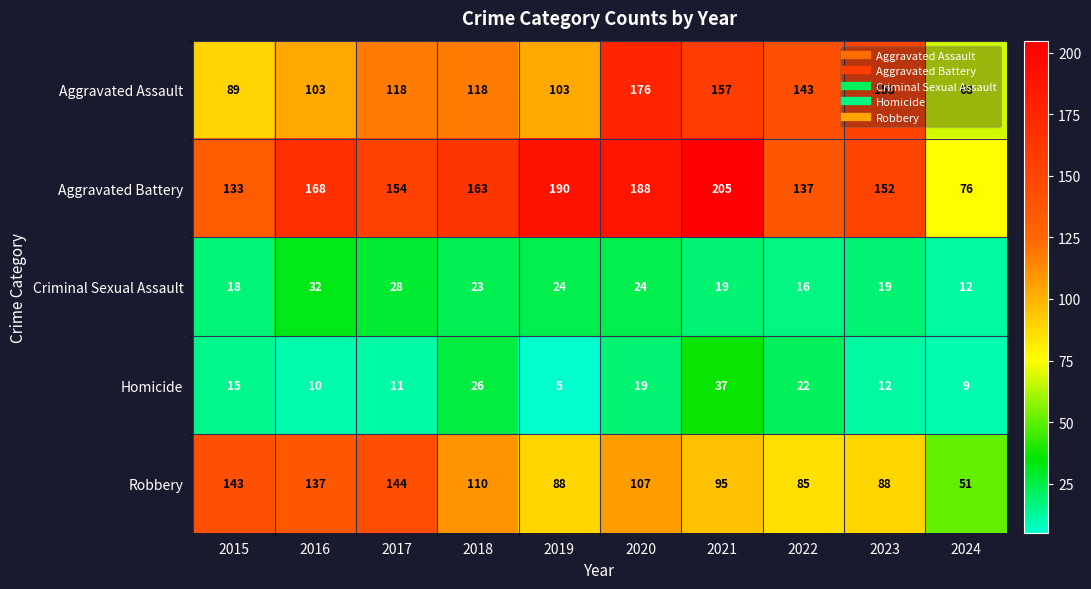

What is the average value of the Aggravated Battery series?

157